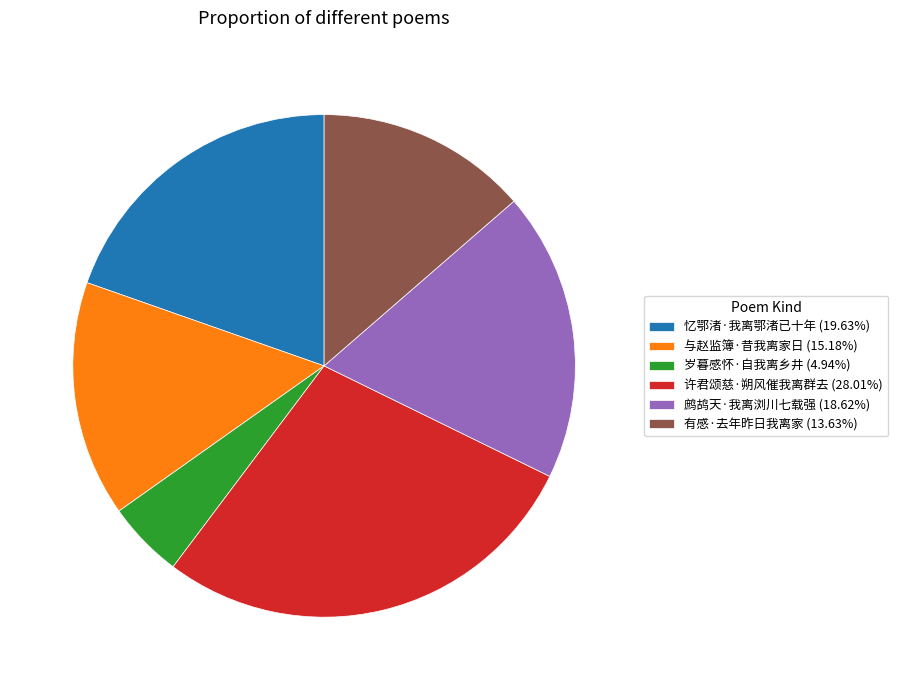

Does any single category account for the majority?

No